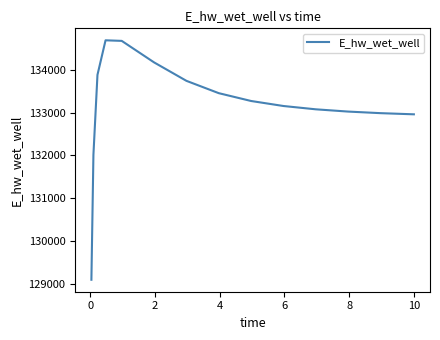

What is the maximum value shown in the chart?

134689.7